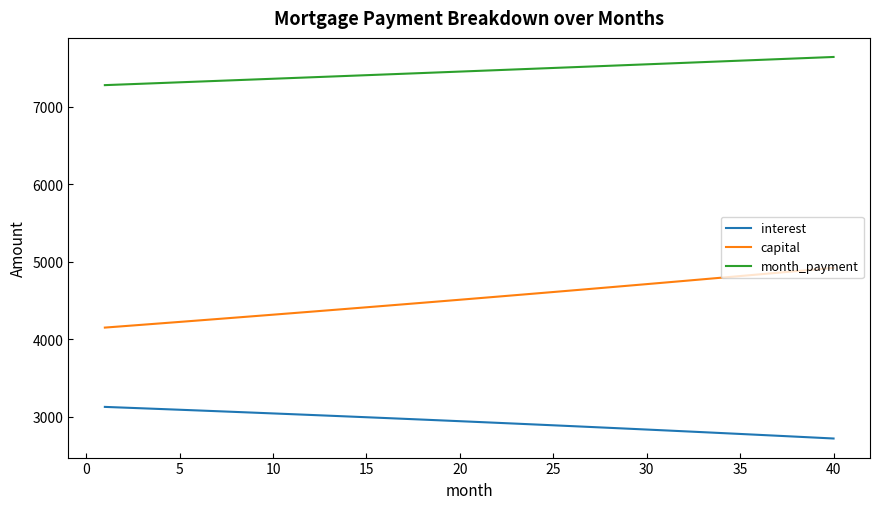

Rank the series by their maximum value, from highest to lowest.

month_payment, capital, interest